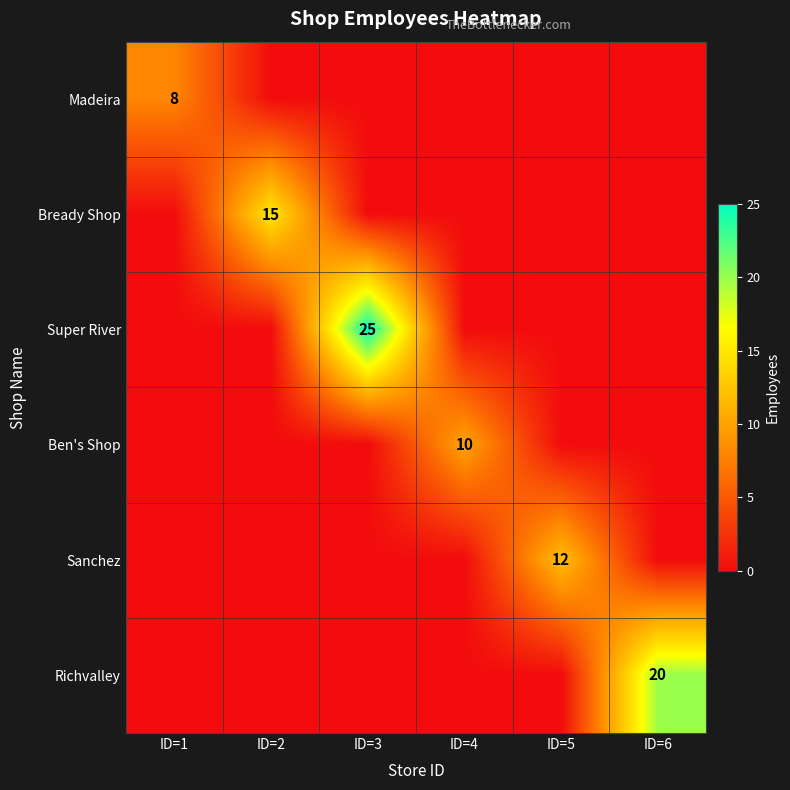

The value of Sanchez at ID=5 is 21. True or false?

False